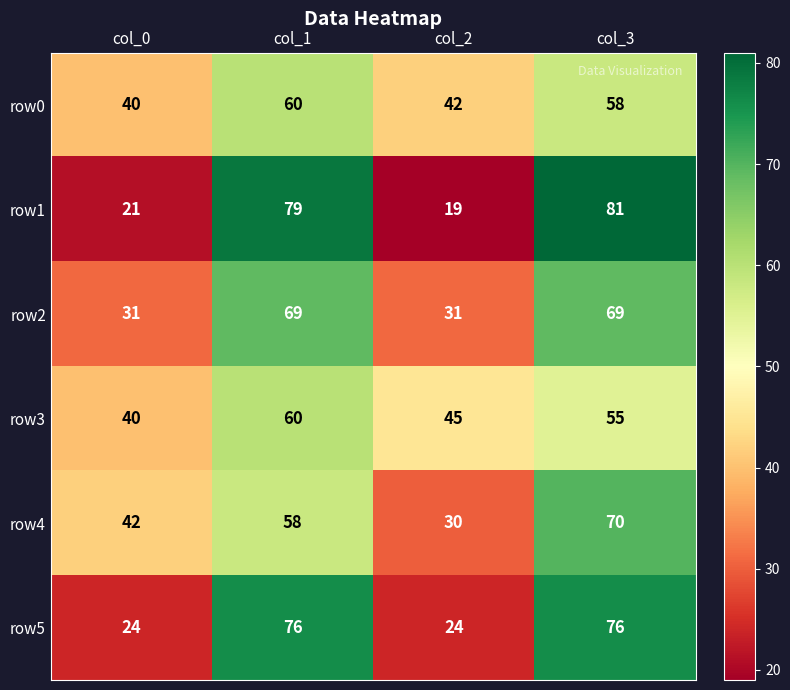

Rank the series at col_3 from lowest to highest value.

row3, row0, row2, row4, row5, row1